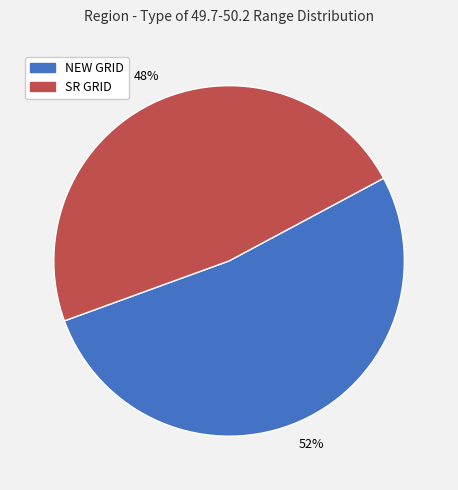

Does any single category account for the majority?

Yes